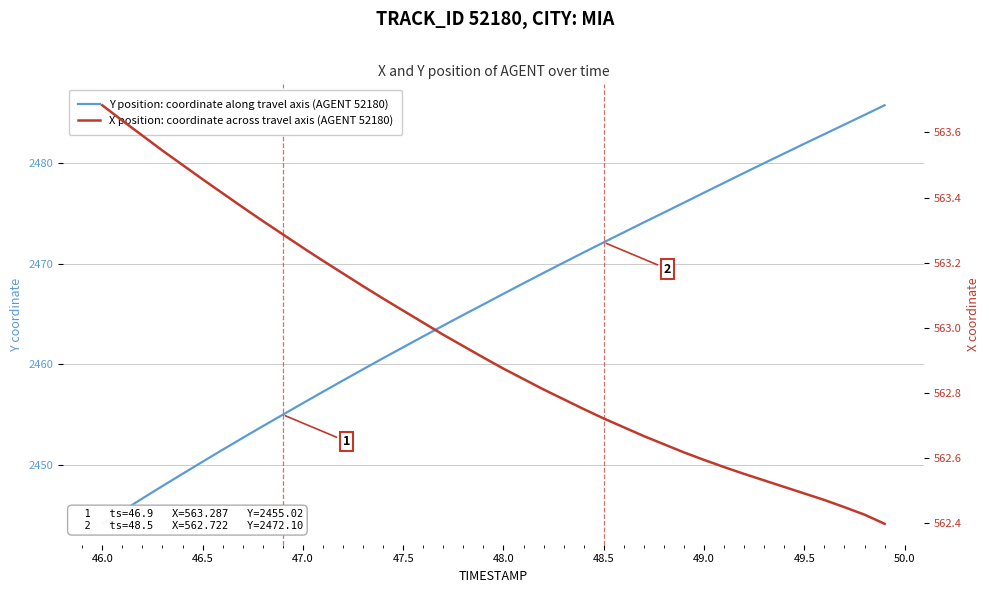

How many lines are shown in the chart?

2